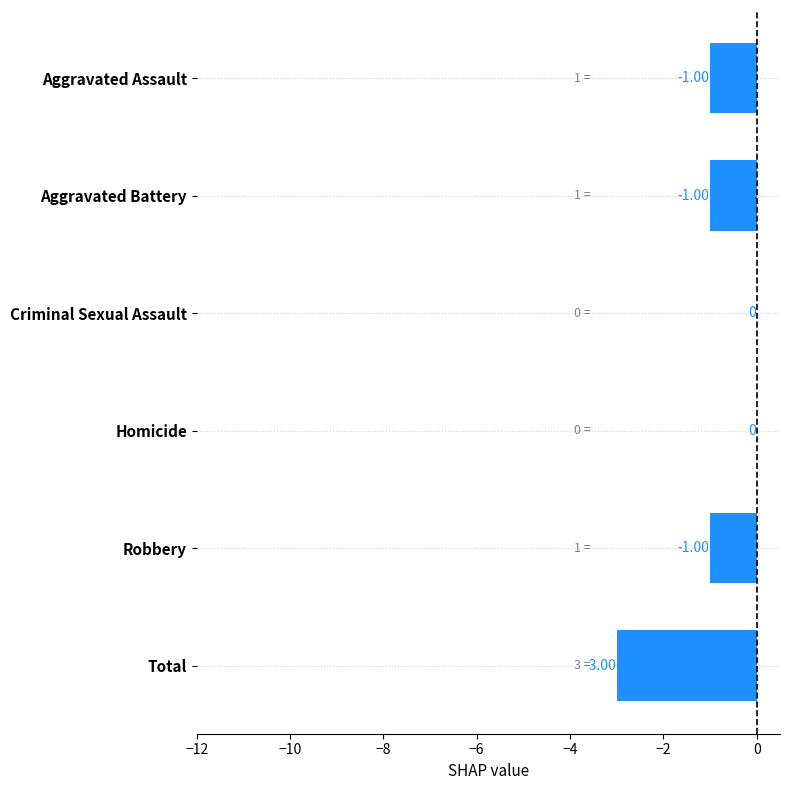

Which has a higher value, Criminal Sexual Assault or Aggravated Battery?

Criminal Sexual Assault